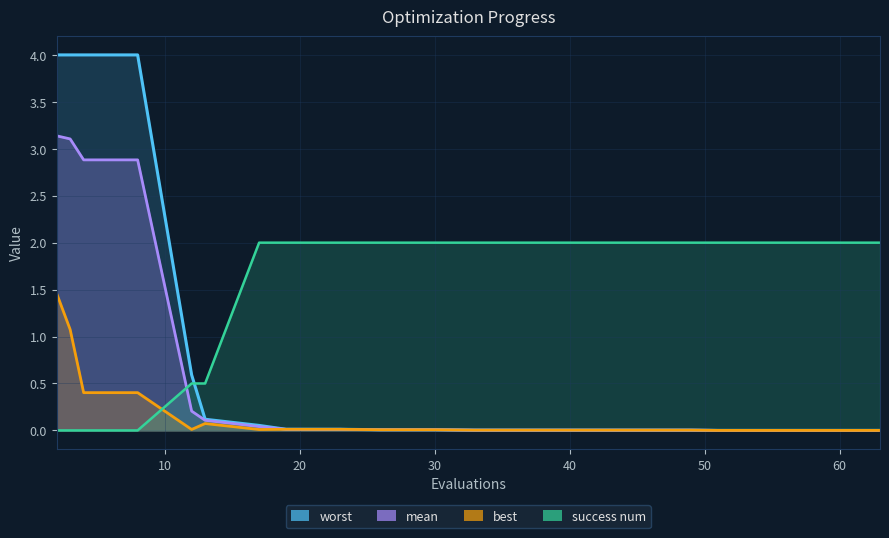

The value of best at 13 is 0.0. True or false?

False